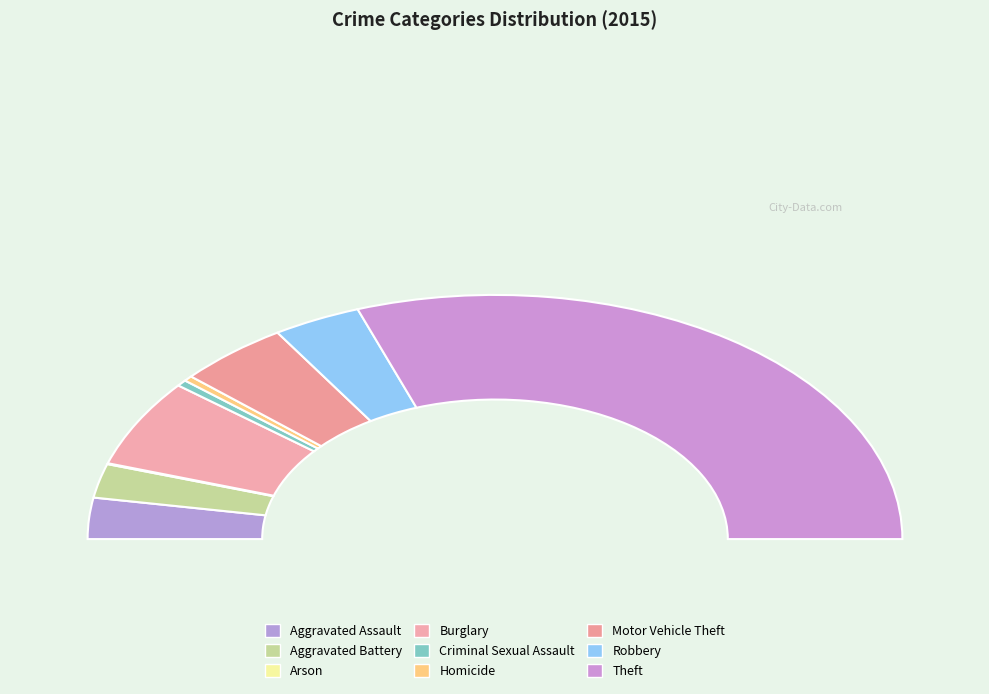

What is the total percentage of Motor Vehicle Theft and Burglary?

20.5%